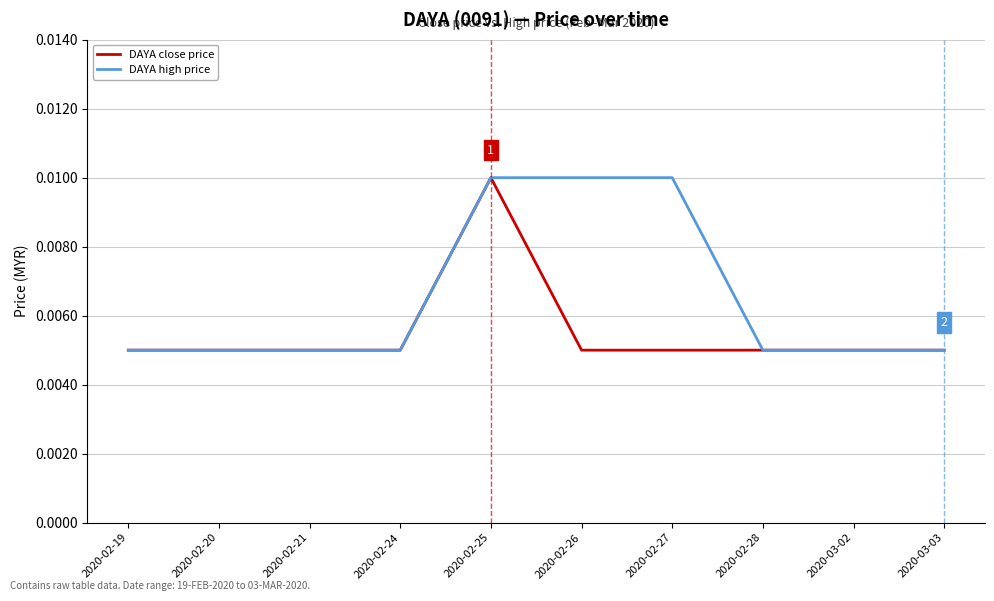

Which series has the largest total across all categories?

DAYA high price